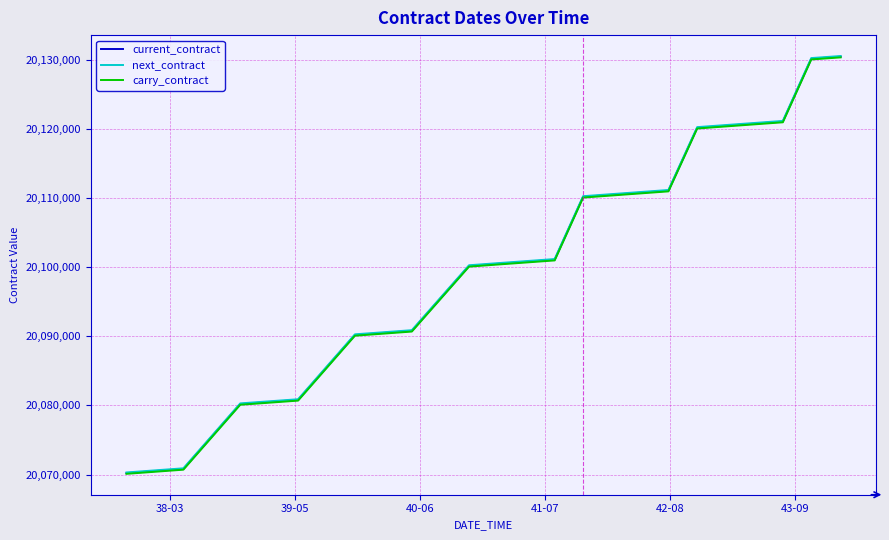

What is the minimum value for carry_contract?

20070100